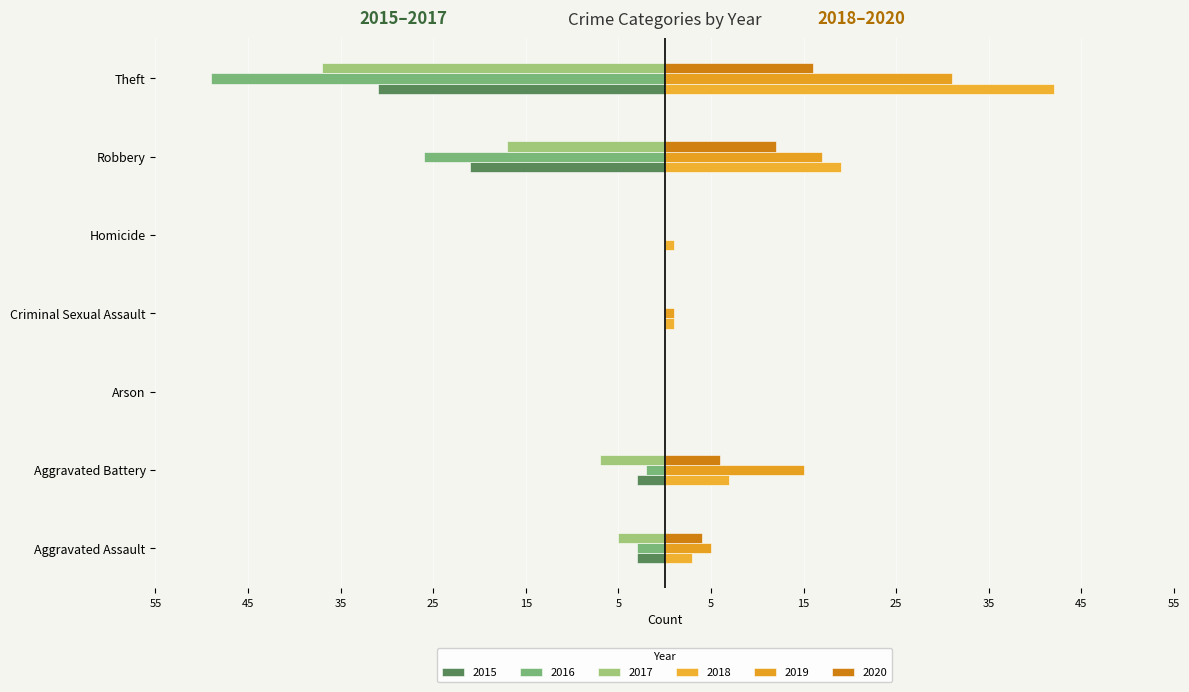

Between Aggravated Assault and Arson, which series saw the biggest shift?

2017